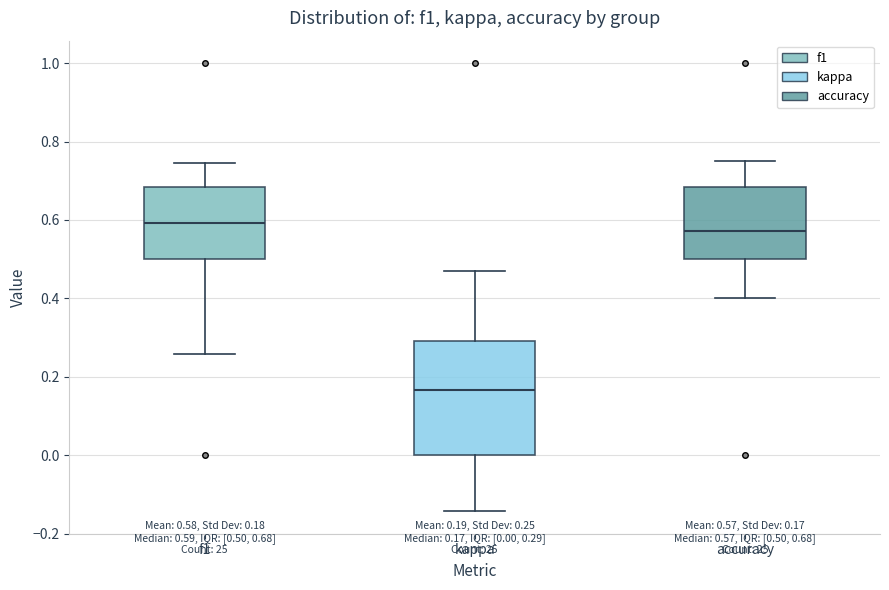

Which box has the highest median line?

f1